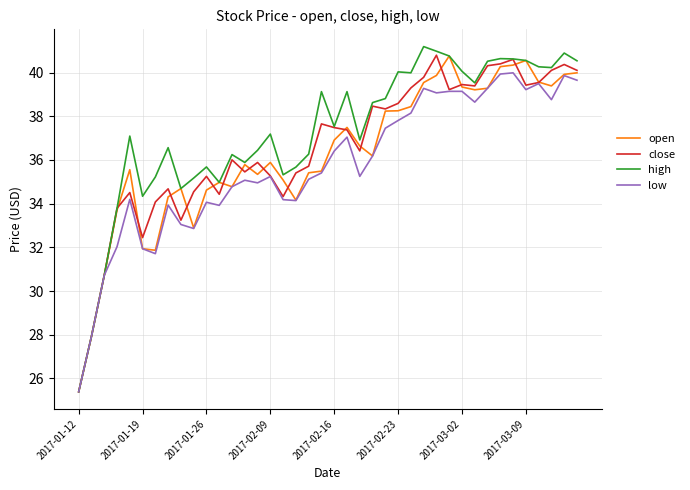

Does the chart display data point markers on the line(s)?

No